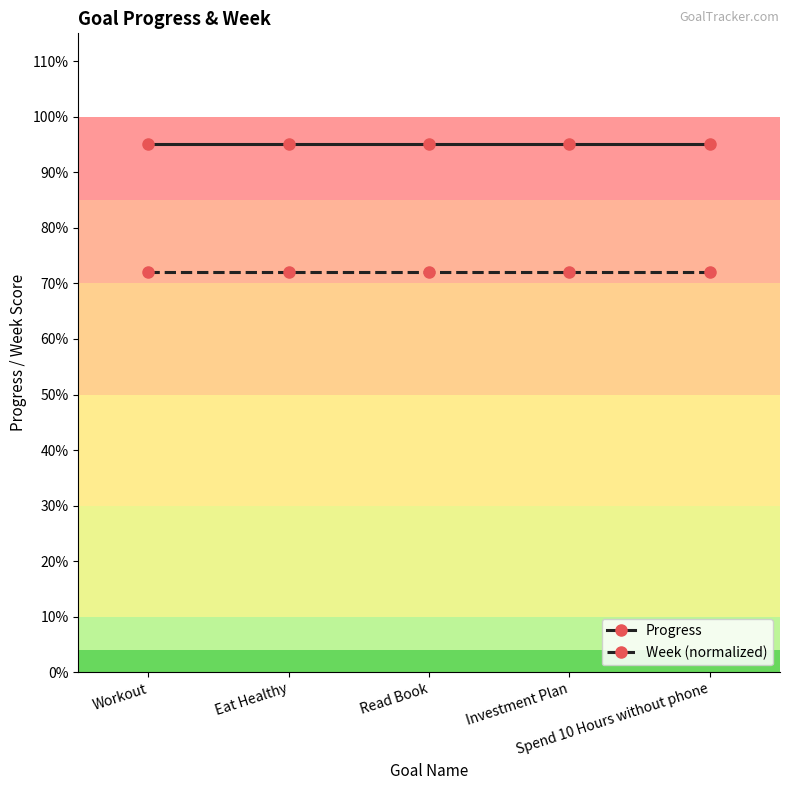

Between Workout and Eat Healthy, which series saw the biggest shift?

Progress